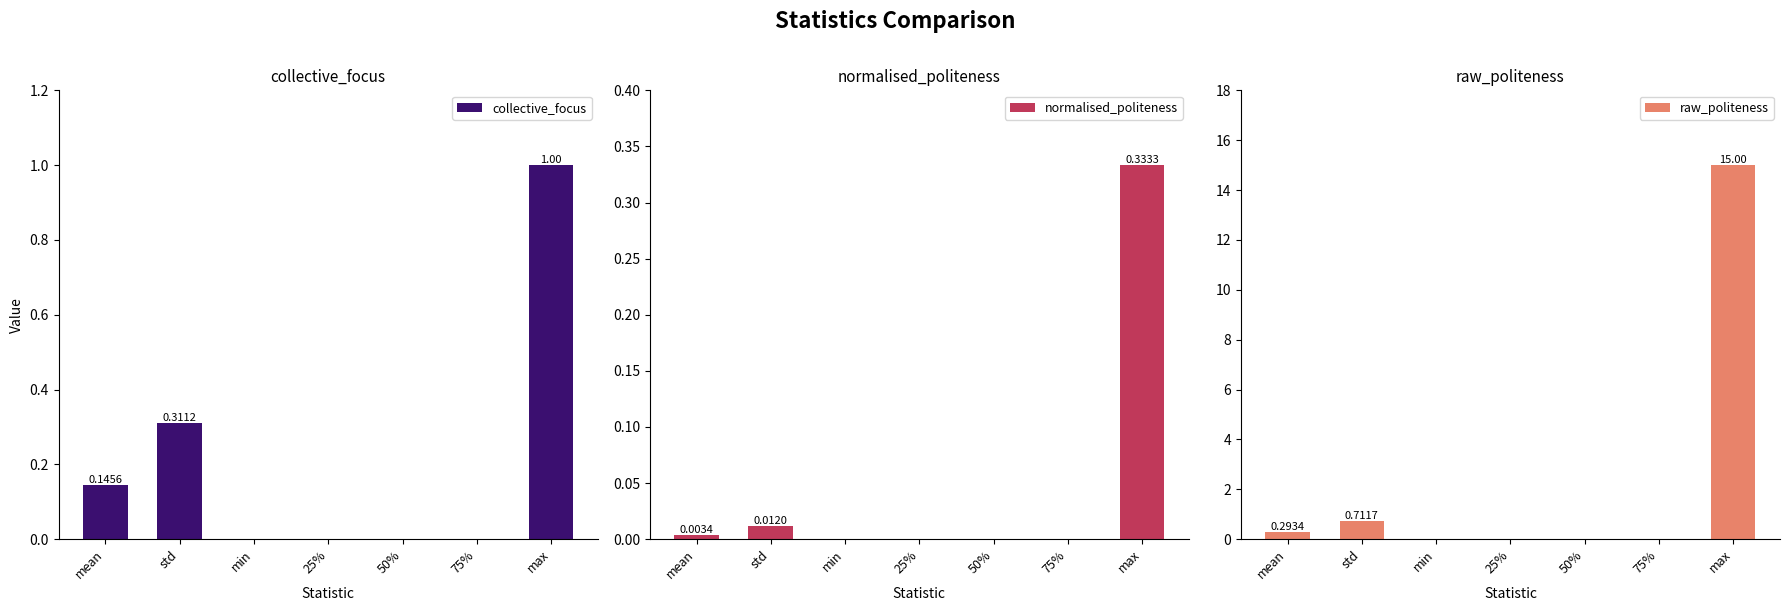

Does the chart contain stacked bars?

No